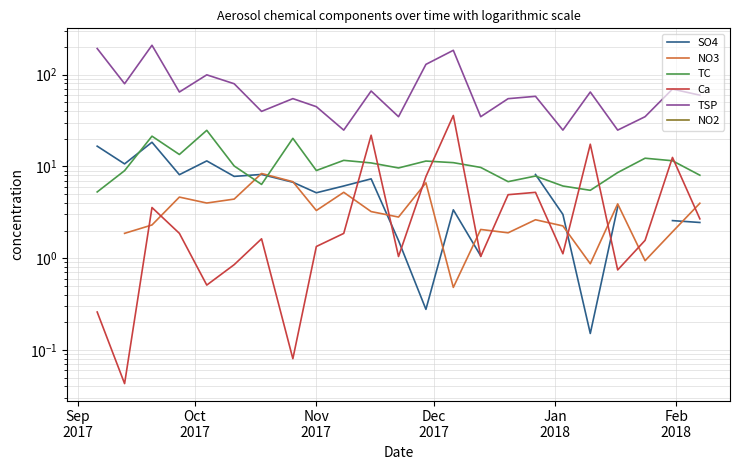

Is the value of TSP at 11 greater than the value of Ca at 9?

Yes